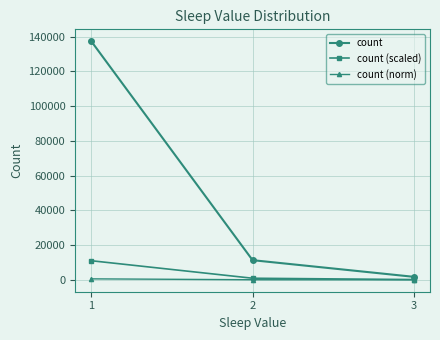

What is the value of the count (norm) point at the 1st from the left?

549.3